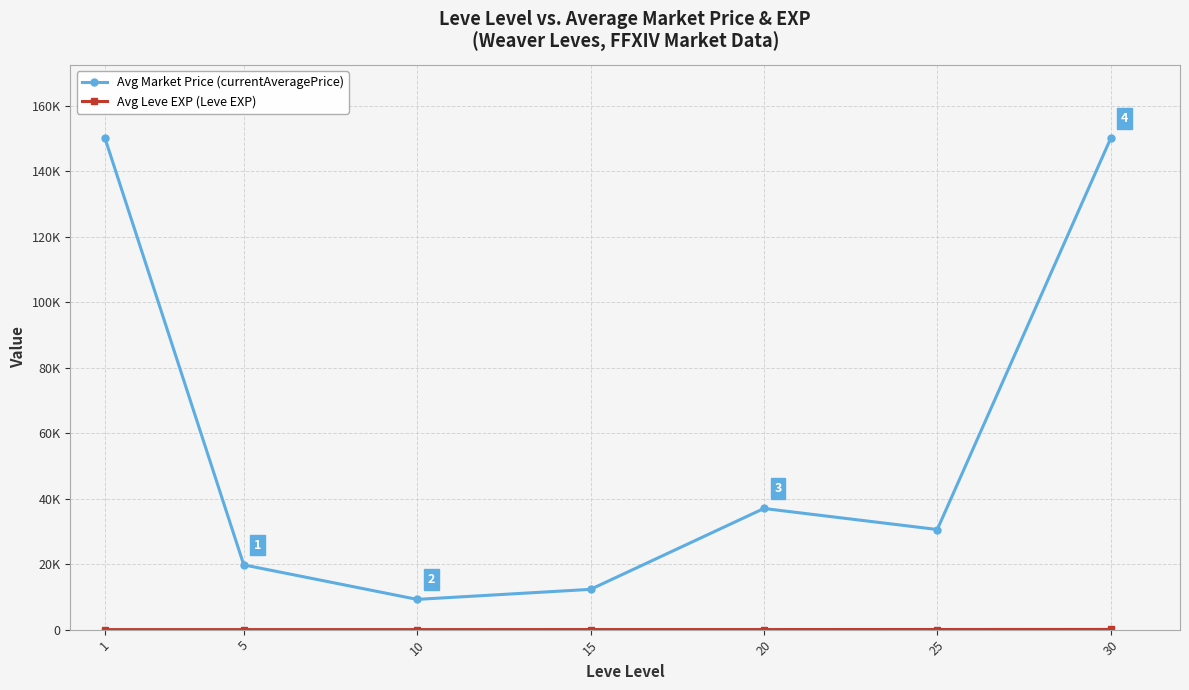

At which label does Avg Market Price (currentAveragePrice) reach its peak?

1